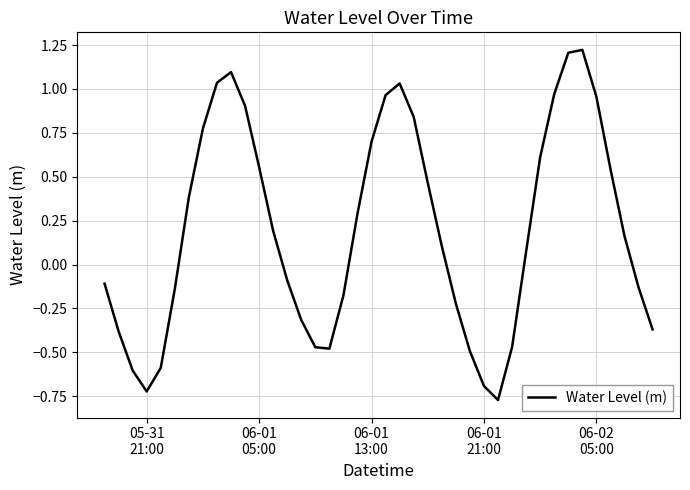

What is the difference between the maximum and minimum values?

2.0